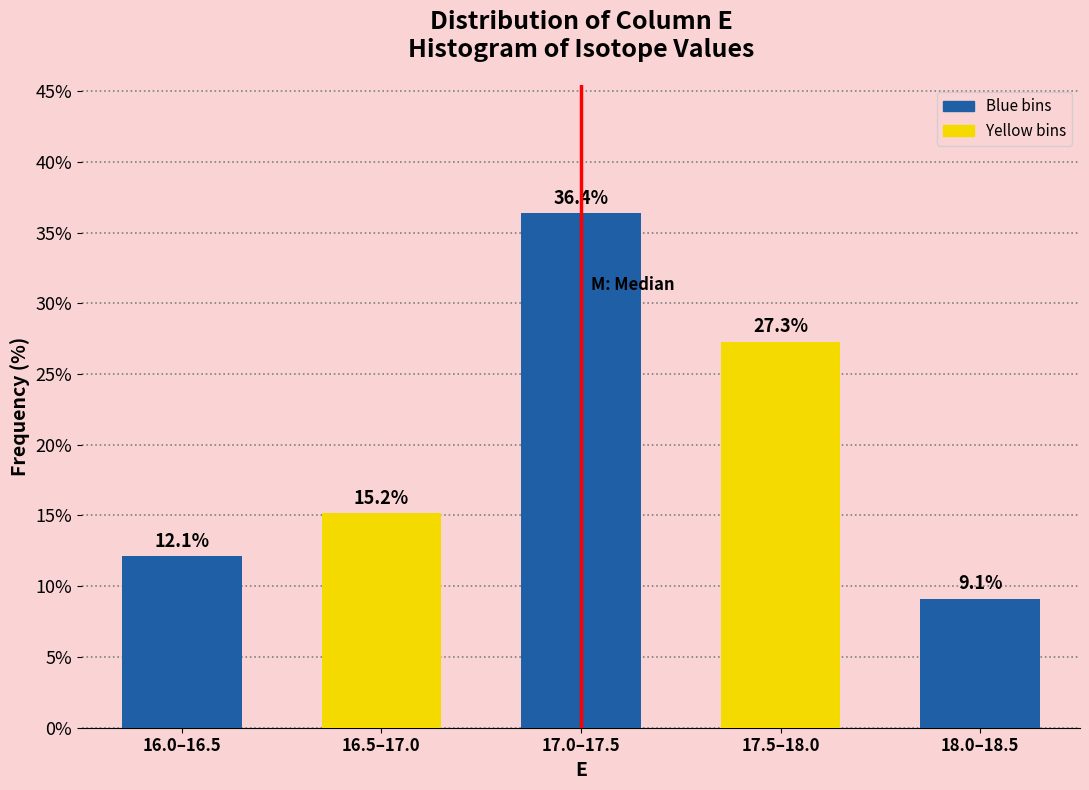

Reading right to left, extract all data points from this chart.

18.0–18.5=9.1	17.5–18.0=27.3	17.0–17.5=36.4	16.5–17.0=15.2	16.0–16.5=12.1